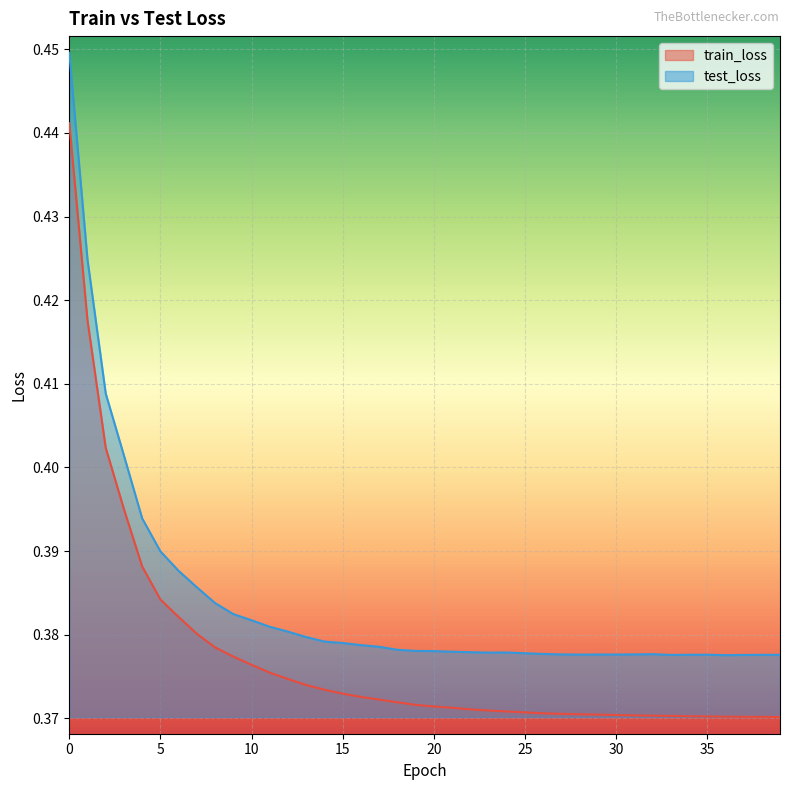

How many categories are shown in the chart?

40